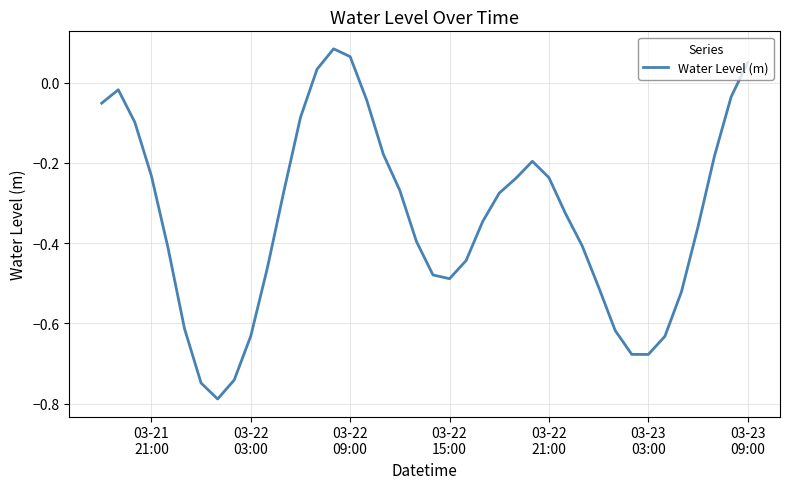

True or false: the data has more than 2 interior local peaks.

True